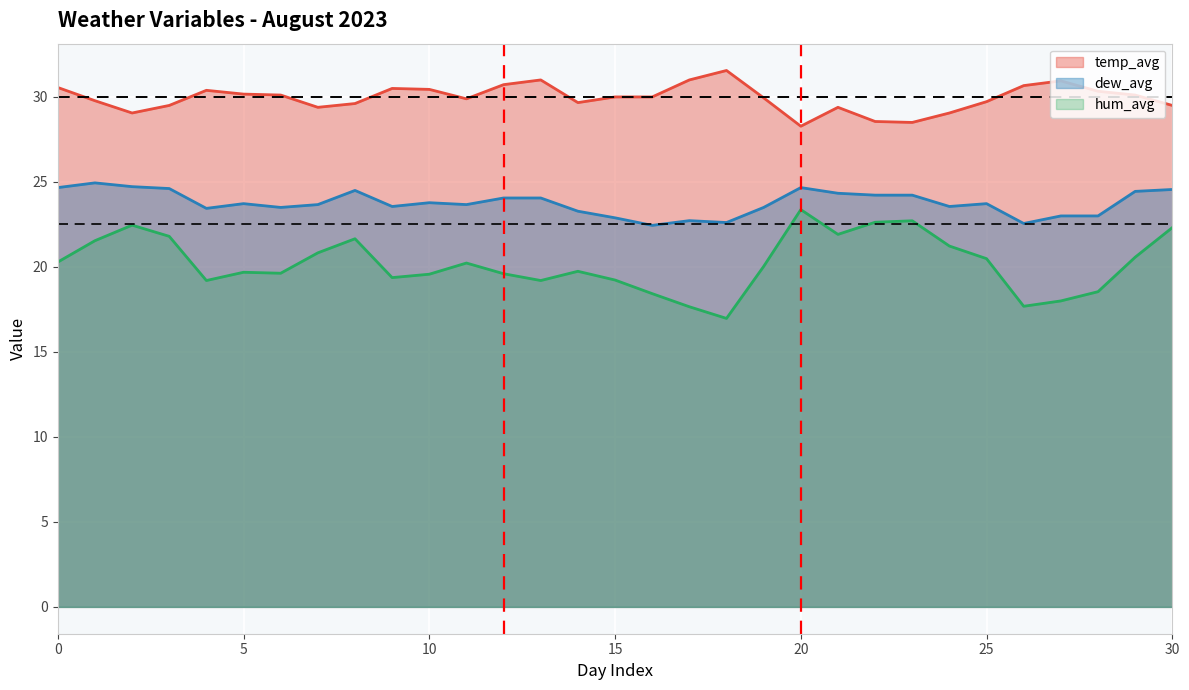

Does the chart display data point markers on the line(s)?

No